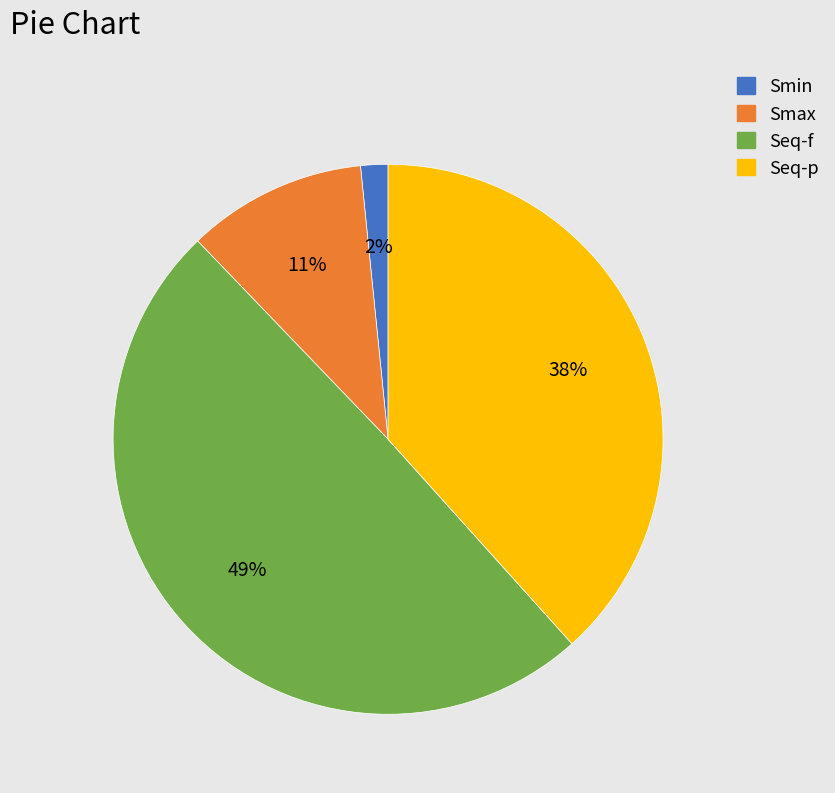

Rank the categories by value from highest to lowest.

Seq-f, Seq-p, Smax, Smin